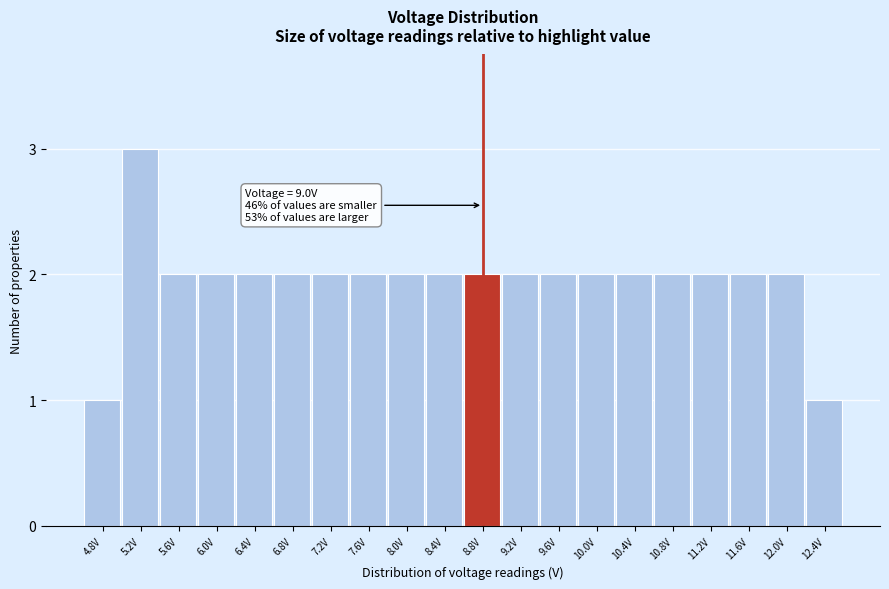

Reading right to left, transcribe all the data shown in this chart.

12.4V=1	12.0V=2	11.6V=2	11.2V=2	10.8V=2	10.4V=2	10.0V=2	9.6V=2	9.2V=2	8.8V=2	8.4V=2	8.0V=2	7.6V=2	7.2V=2	6.8V=2	6.4V=2	6.0V=2	5.6V=2	5.2V=3	4.8V=1